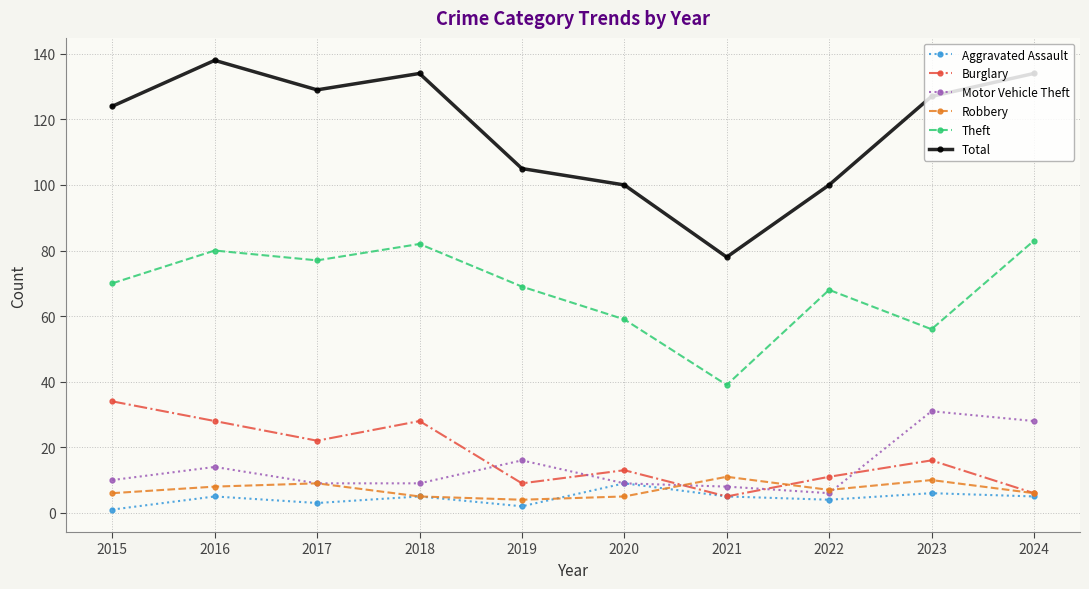

Reading left to right, transcribe all the data shown in this chart.

Aggravated Assault: 1	5	3	5	2	9	5	4	6	5
Burglary: 34	28	22	28	9	13	5	11	16	6
Motor Vehicle Theft: 10	14	9	9	16	9	8	6	31	28
Robbery: 6	8	9	5	4	5	11	7	10	6
Theft: 70	80	77	82	69	59	39	68	56	83
Total: 124	138	129	134	105	100	78	100	127	134